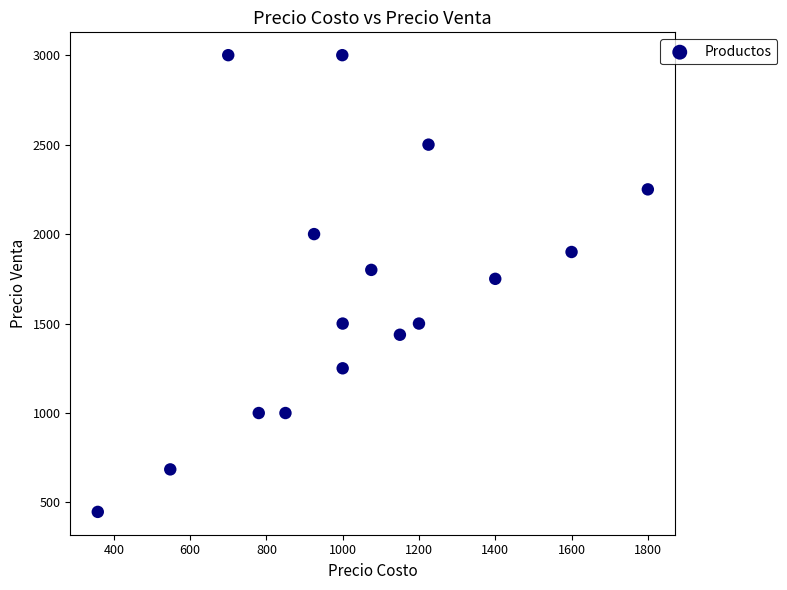

What is the range of X values (max minus min)?

1442.0